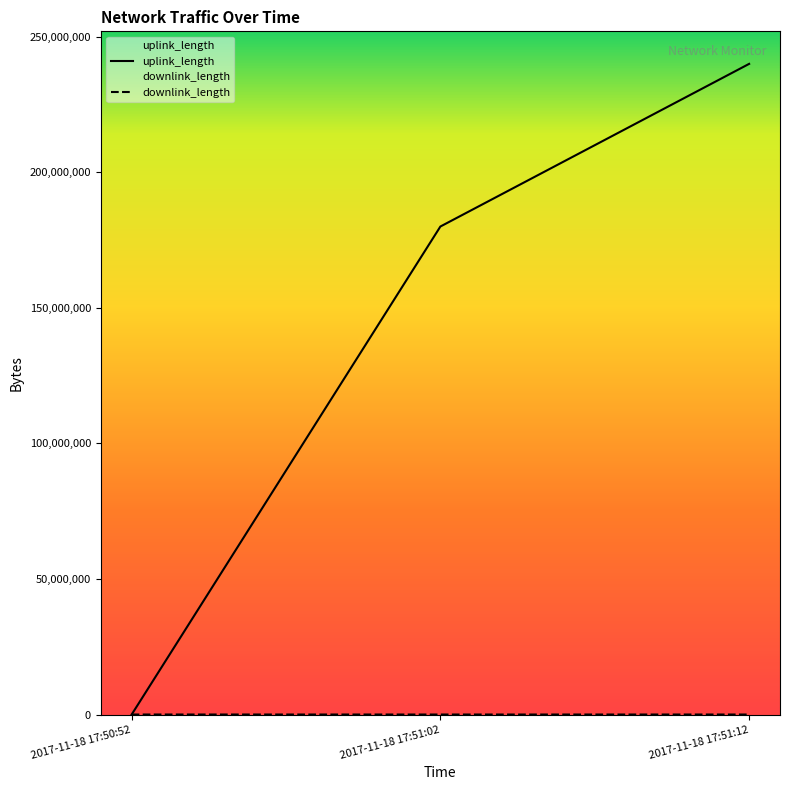

What is the average value of the uplink_length series?

140005104